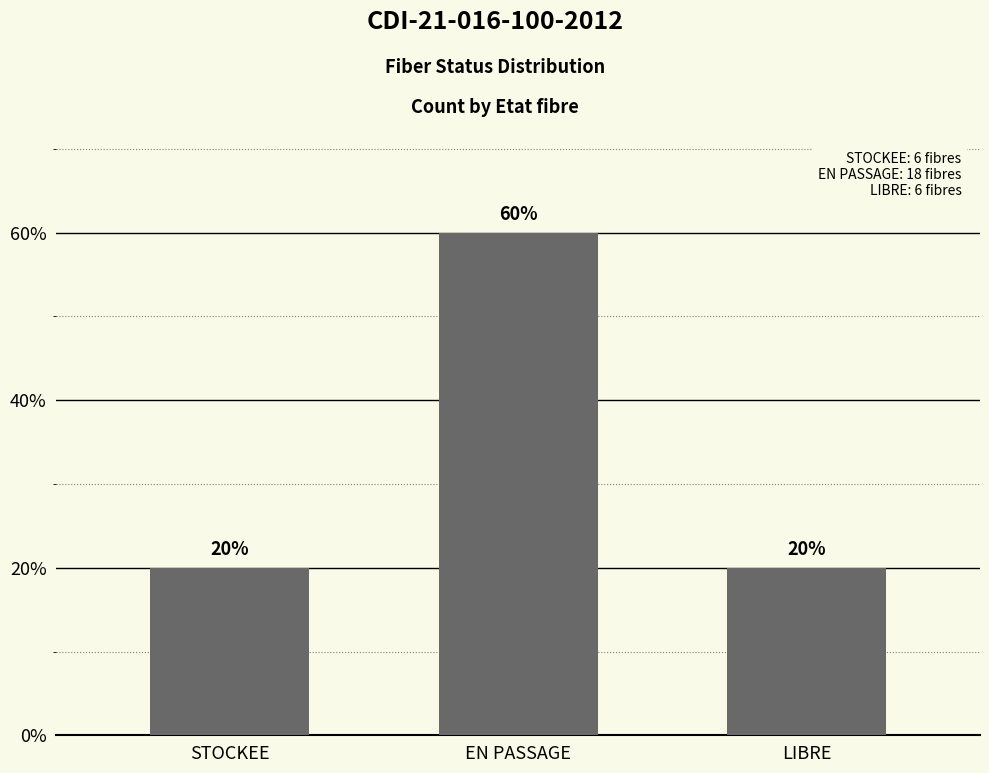

What is the smallest value displayed?

6